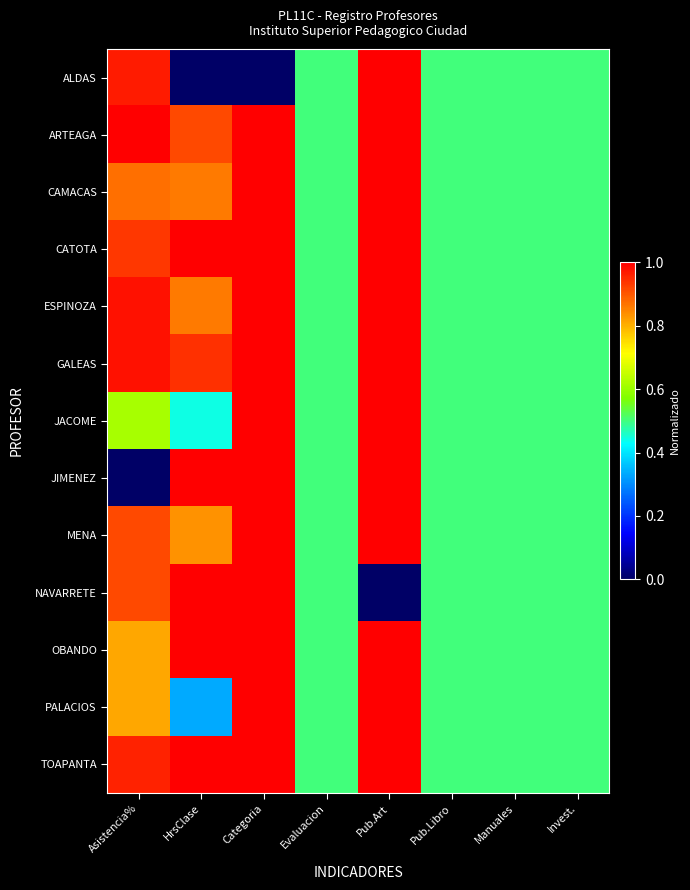

At how many categories does at least one series exceed 0?

8